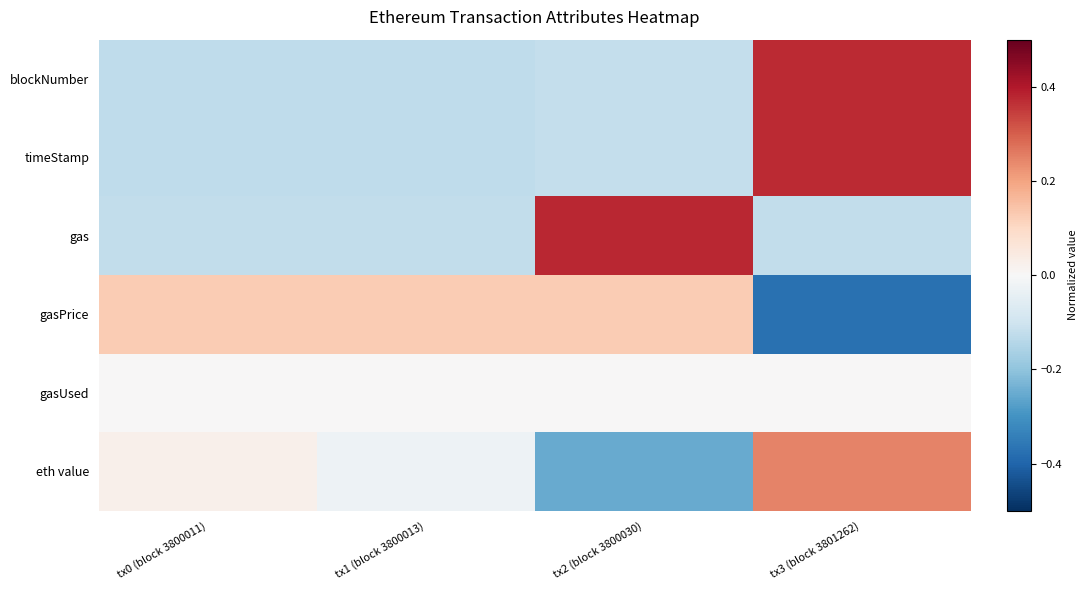

Reading left to right, what are all the values shown in this chart?

blockNumber: tx0 (block 3800011)=-0.1	tx1 (block 3800013)=-0.1	tx2 (block 3800030)=-0.1	tx3 (block 3801262)=0.4
timeStamp: tx0 (block 3800011)=-0.1	tx1 (block 3800013)=-0.1	tx2 (block 3800030)=-0.1	tx3 (block 3801262)=0.4
gas: tx0 (block 3800011)=-0.1	tx1 (block 3800013)=-0.1	tx2 (block 3800030)=0.4	tx3 (block 3801262)=-0.1
gasPrice: tx0 (block 3800011)=0.1	tx1 (block 3800013)=0.1	tx2 (block 3800030)=0.1	tx3 (block 3801262)=-0.4
gasUsed: tx0 (block 3800011)=0.0	tx1 (block 3800013)=0.0	tx2 (block 3800030)=0.0	tx3 (block 3801262)=0.0
eth value: tx0 (block 3800011)=0.0	tx1 (block 3800013)=-0.0	tx2 (block 3800030)=-0.3	tx3 (block 3801262)=0.2